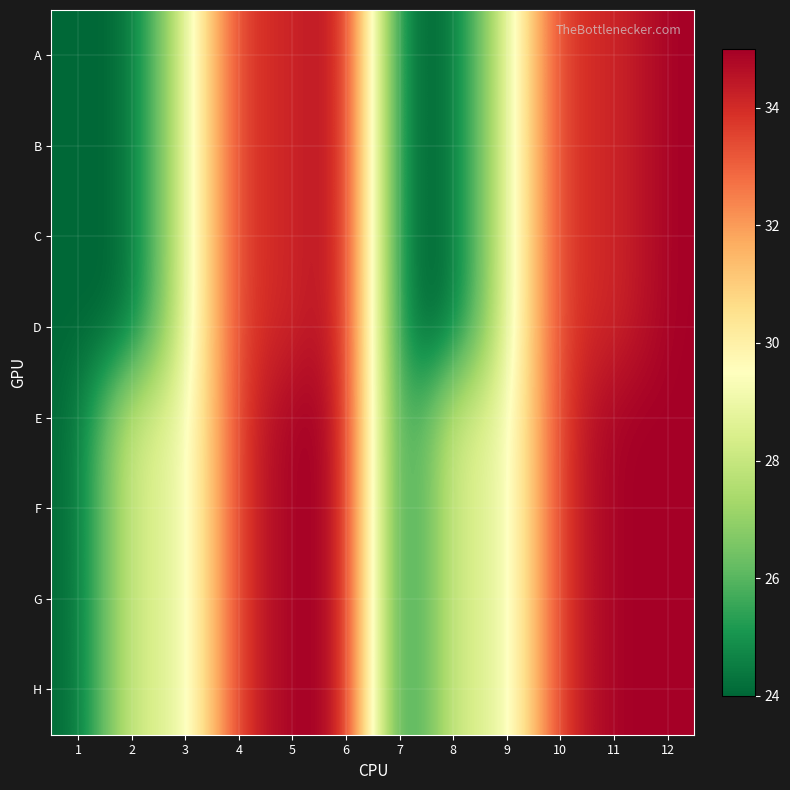

What is the greatest value displayed?

35.0